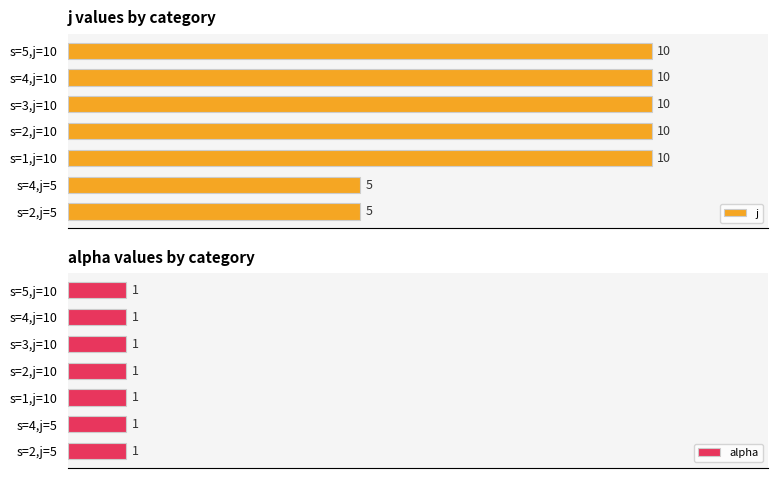

Which series has the largest total across all categories?

j